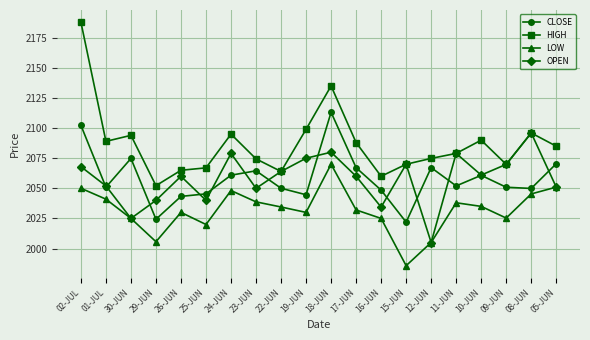

How many data points in HIGH are less than 2085?

10